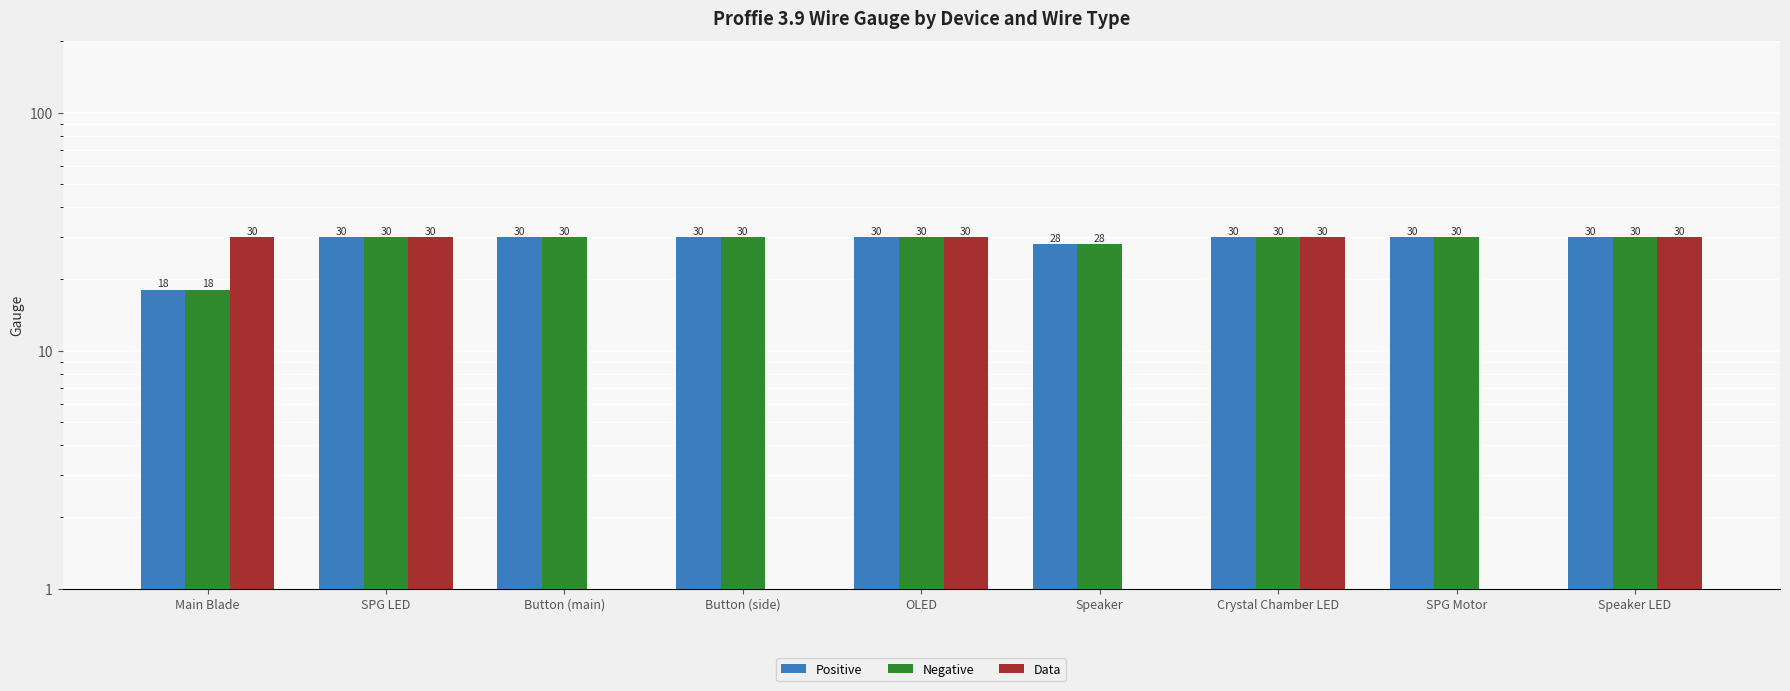

How many data points does each series have?

9